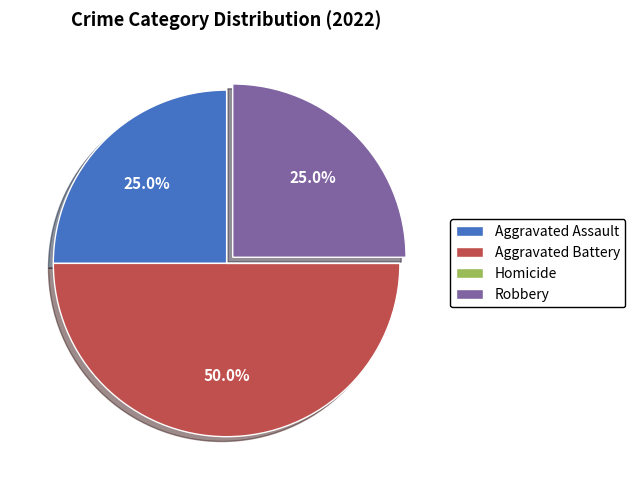

Which slice is the largest?

Aggravated Battery